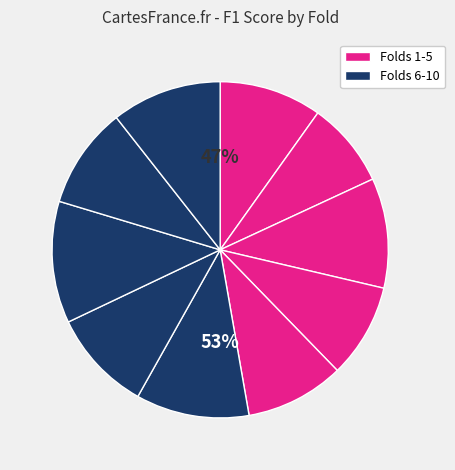

Does any single category account for the majority?

No